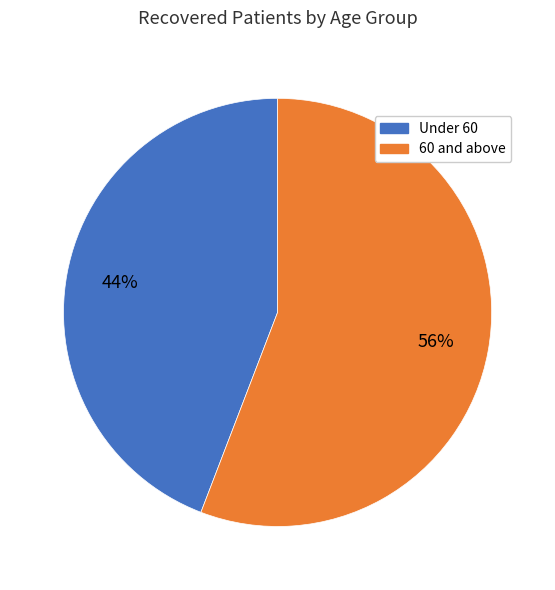

Does any single category account for the majority?

Yes